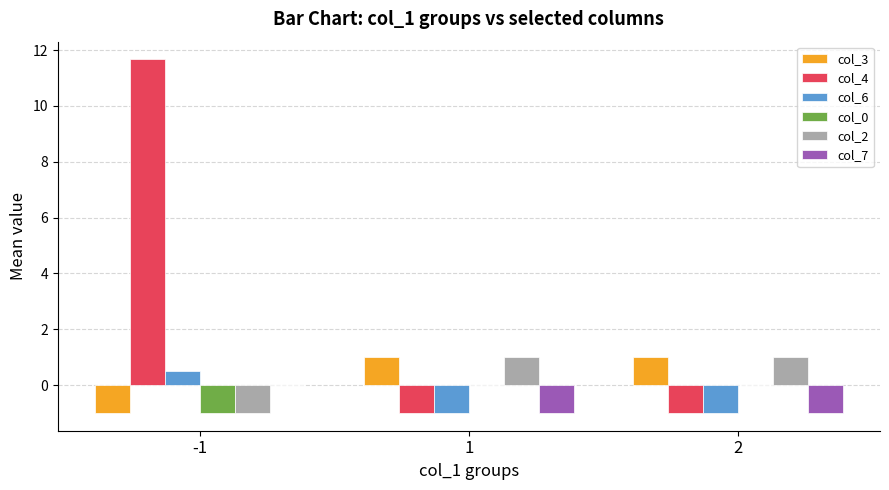

How many series are shown in this chart?

6